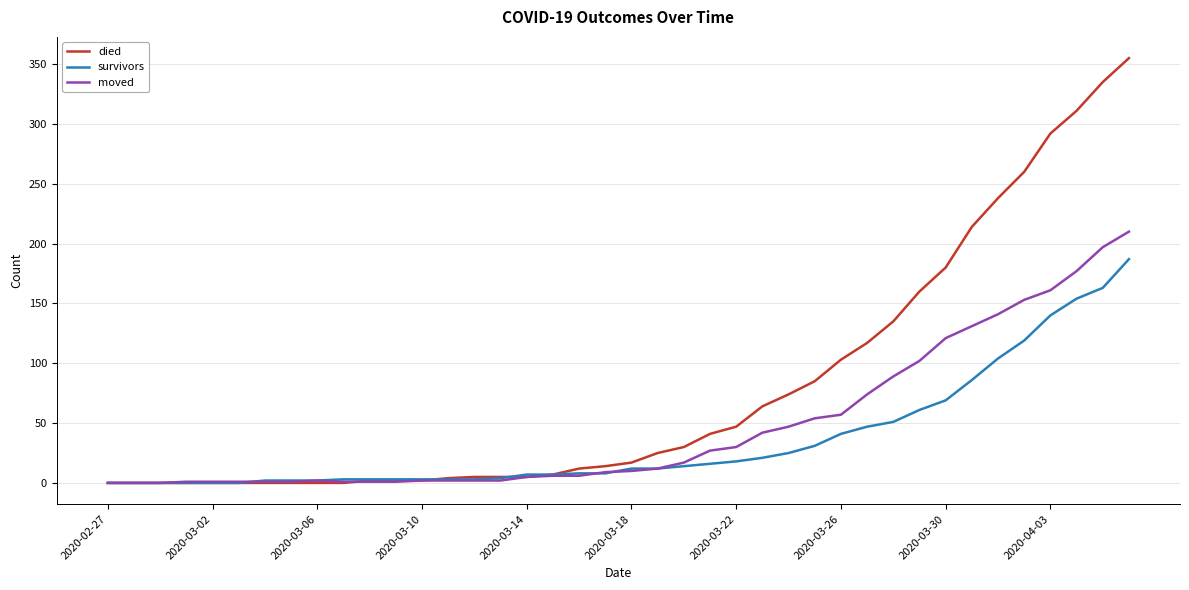

Rank the series by their average value, from lowest to highest.

survivors, moved, died